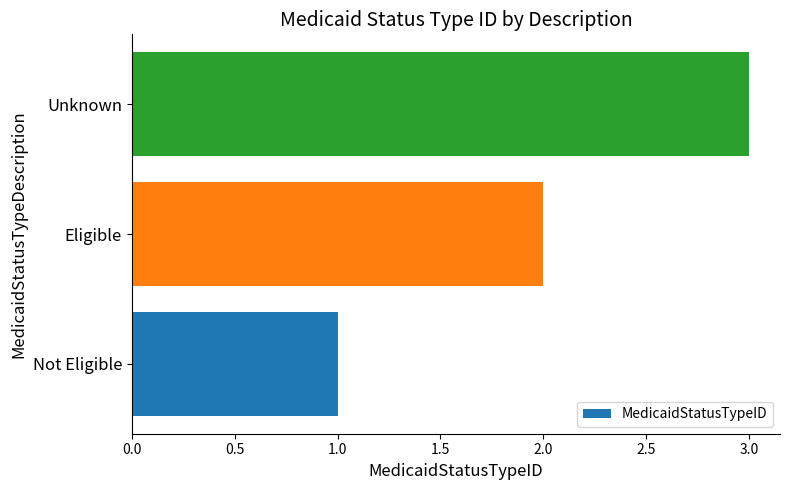

What is the sum of all values?

6